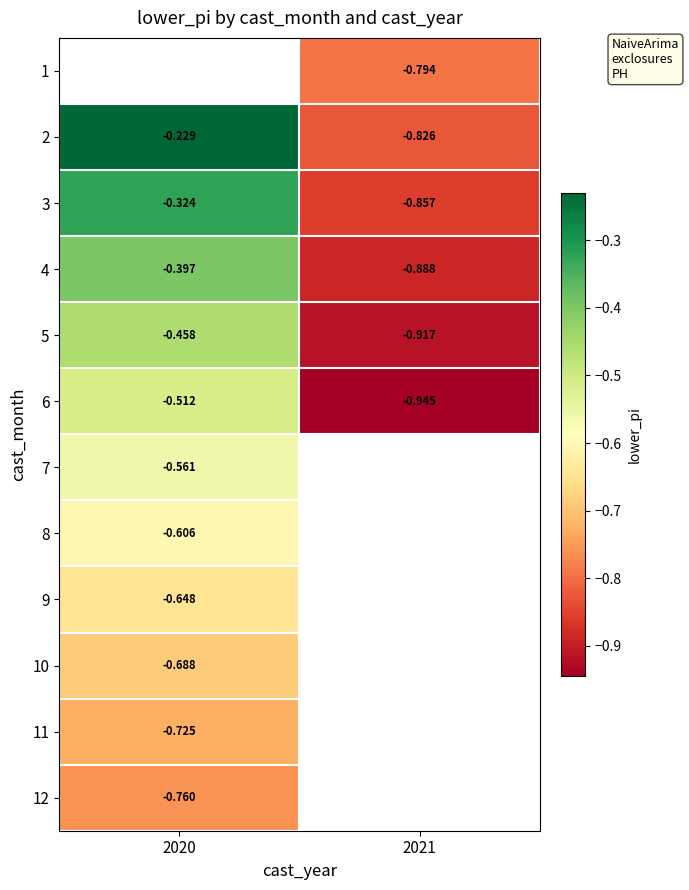

Is the value of 2 at 2021 greater than the value of 5 at 2021?

Yes